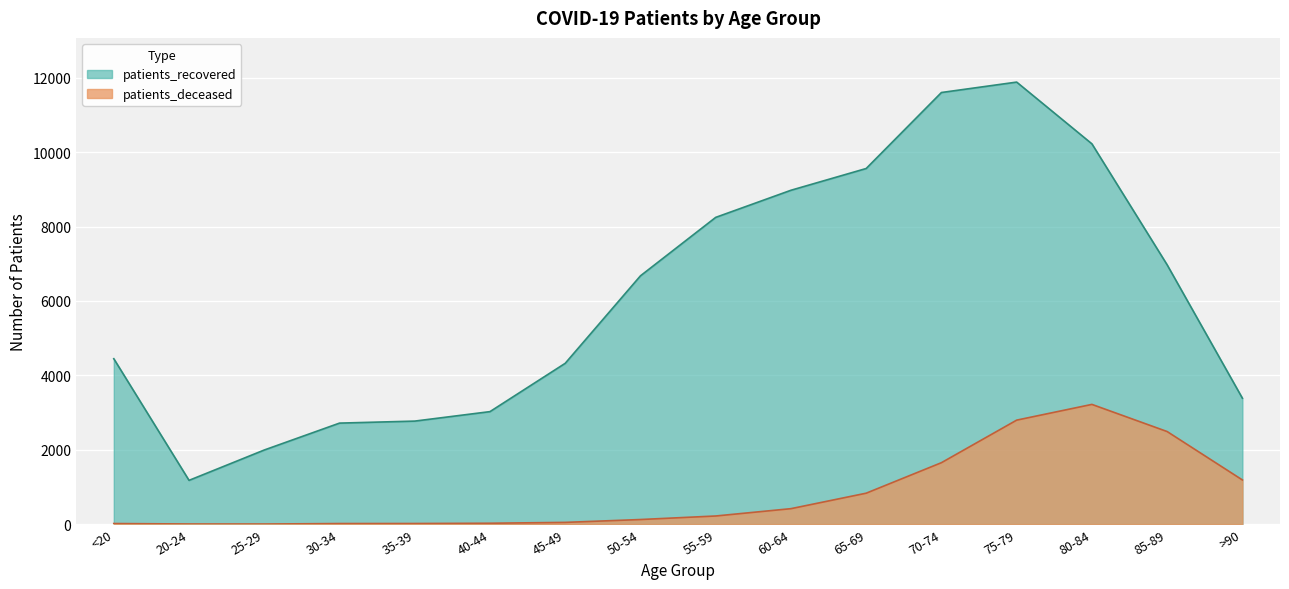

How many values in the patients_recovered series are below 6676?

8